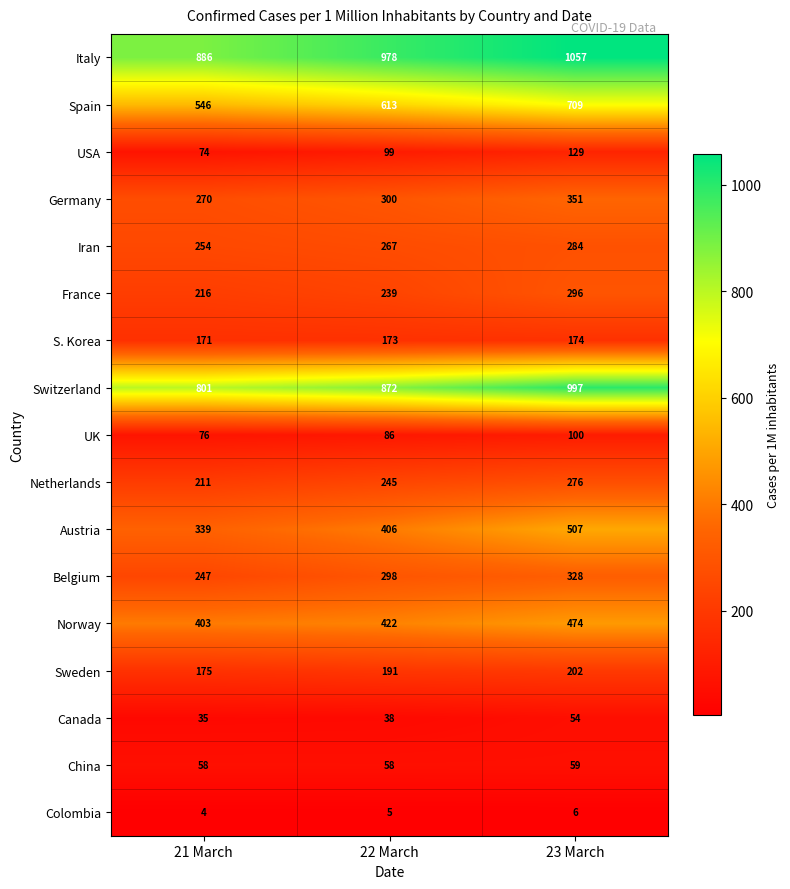

What is the total value across all series at 21 March?

4766